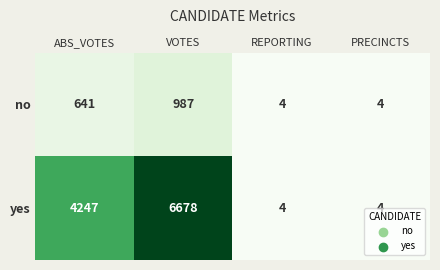

How many data points in yes are less than 4247?

2